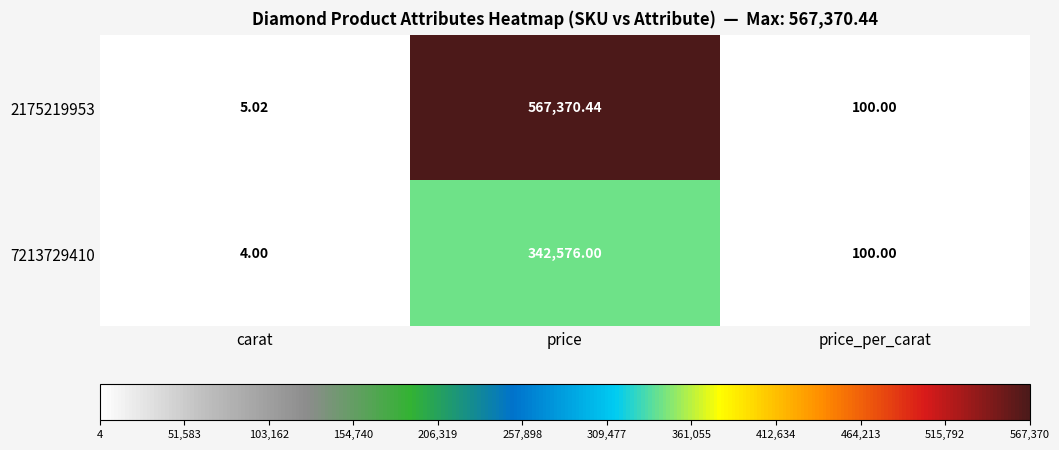

Rank the categories by 2175219953 value from highest to lowest.

price, price_per_carat, carat